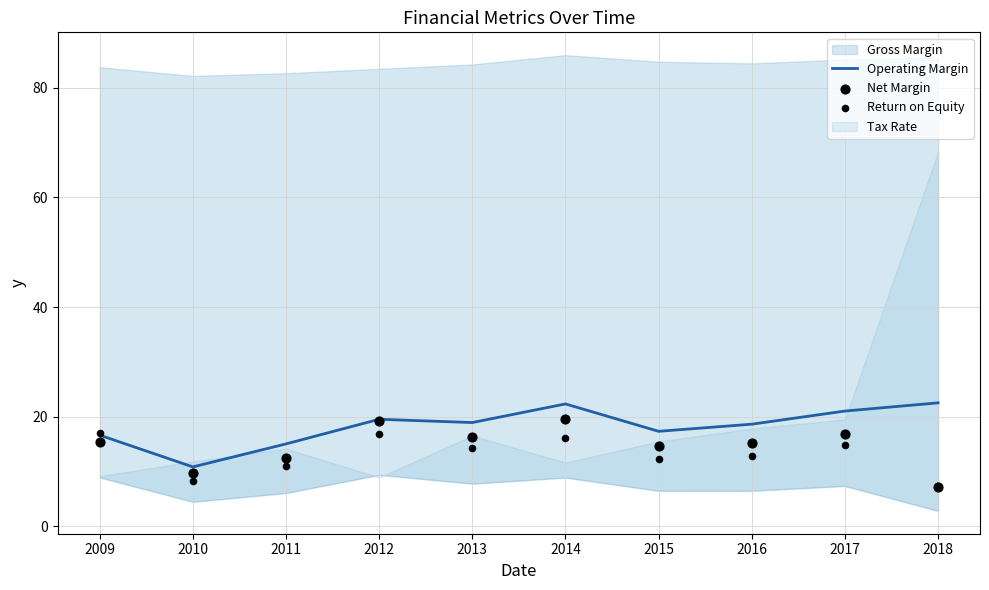

Is the value of Net Margin at 2013 greater than the value of Operating Margin at 2017?

No